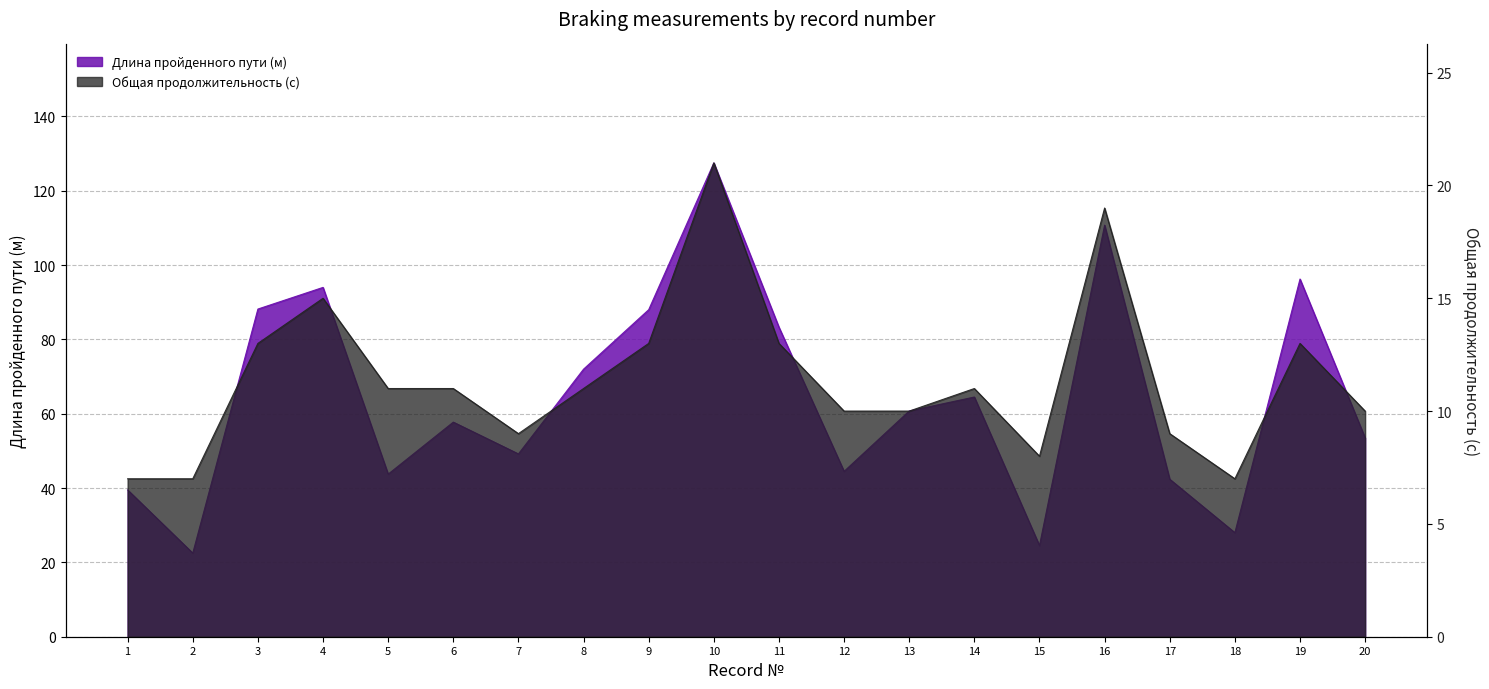

True or false: Общая продолжительность (с) and Длина пройденного пути (м) intersect in this chart.

False